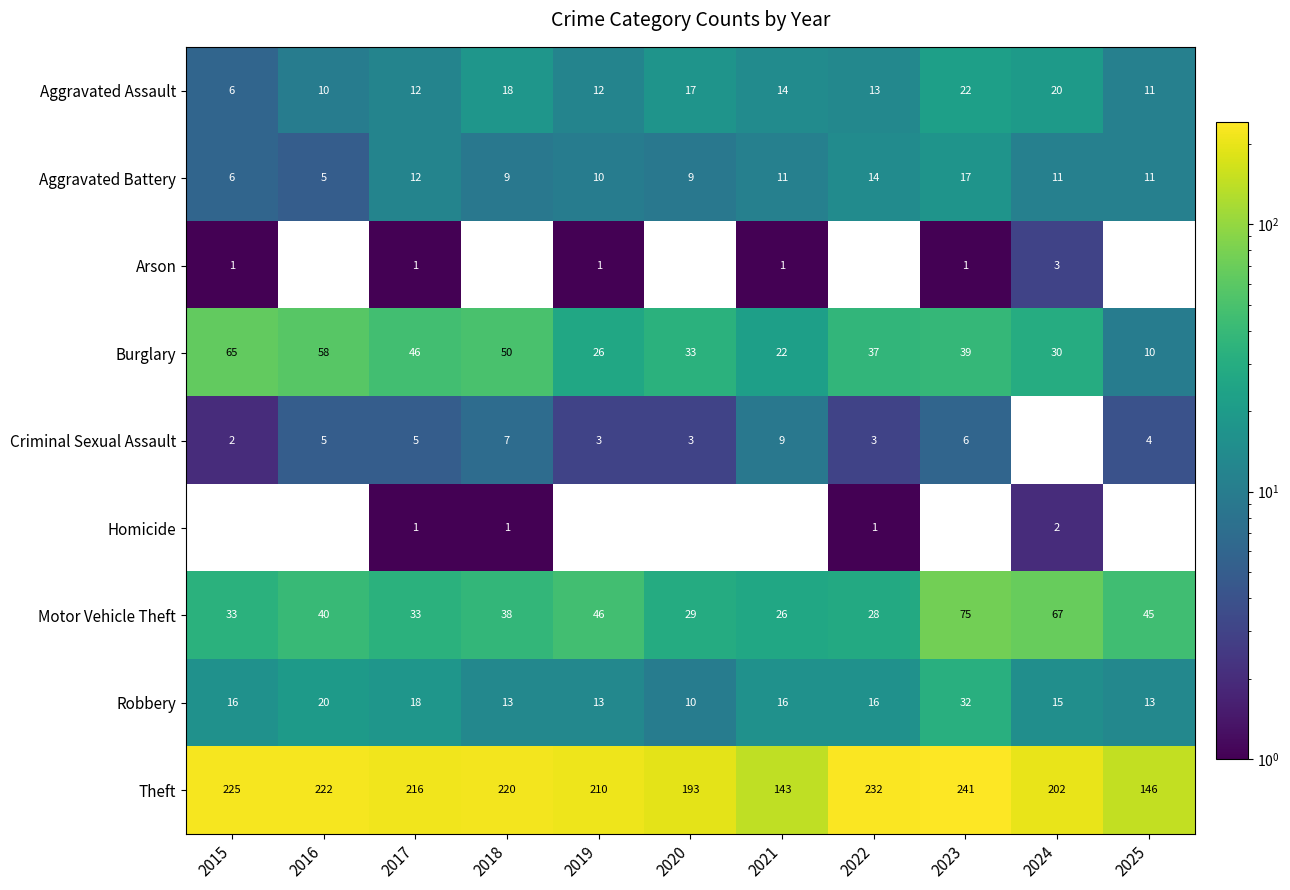

What is the spread (max minus min) of values at 2023?

241